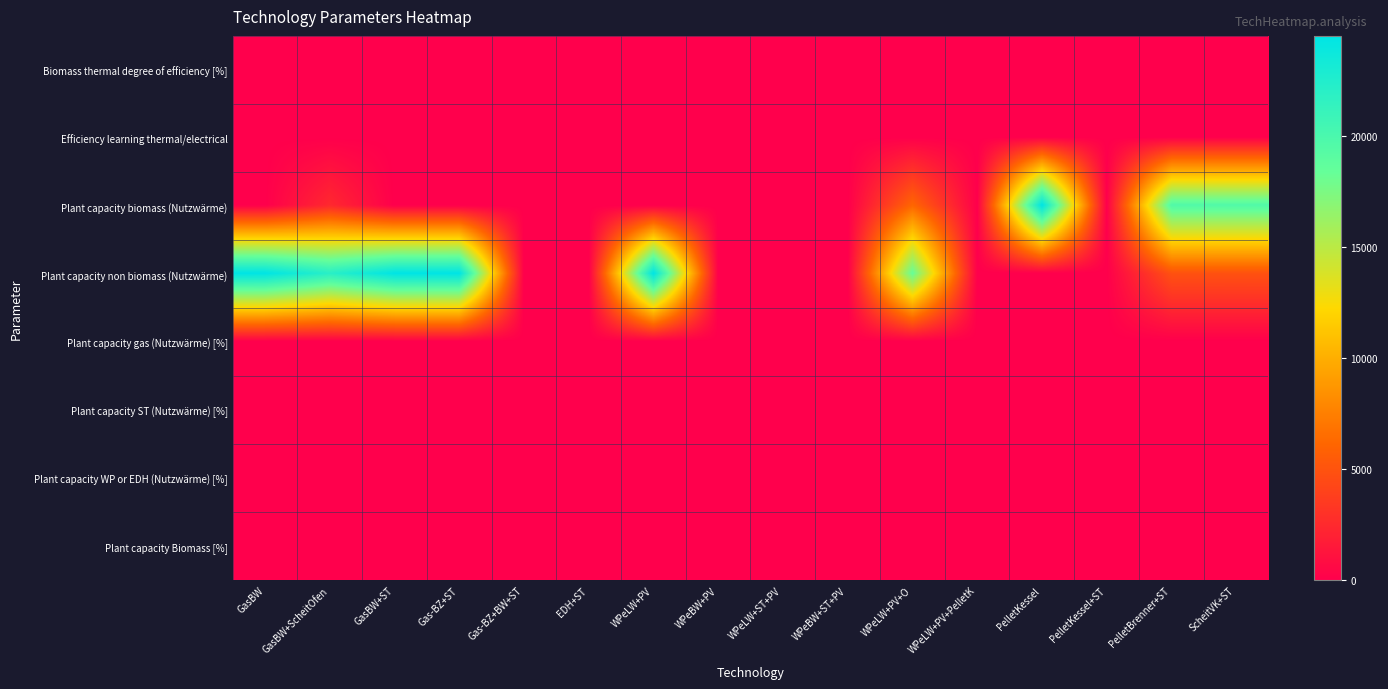

Reading left to right, extract all data points from this chart.

Biomass thermal degree of efficiency [%]: GasBW=1.0	GasBW+ScheitOfen=0.7	GasBW+ST=1.0	Gas-BZ+ST=1.0	Gas-BZ+BW+ST=1.0	EDH+ST=1.0	WPeLW+PV=1.0	WPeBW+PV=1.0	WPeLW+ST+PV=1.0	WPeBW+ST+PV=1.0	WPeLW+PV+O=0.8	WPeLW+PV+PelletK=1.0	PelletKessel=0.8	PelletKessel+ST=1.0	PelletBrenner+ST=0.8	ScheitVK+ST=0.8
Efficiency learning thermal/electrical: GasBW=0.1	GasBW+ScheitOfen=0.1	GasBW+ST=0.1	Gas-BZ+ST=-0.1	Gas-BZ+BW+ST=0.0	EDH+ST=0.0	WPeLW+PV=0.0	WPeBW+PV=0.0	WPeLW+ST+PV=0.0	WPeBW+ST+PV=0.0	WPeLW+PV+O=0.0	WPeLW+PV+PelletK=0.0	PelletKessel=0.2	PelletKessel+ST=0.0	PelletBrenner+ST=0.1	ScheitVK+ST=0.2
Plant capacity biomass (Nutzwärme): GasBW=0.0	GasBW+ScheitOfen=2450.0	GasBW+ST=0.0	Gas-BZ+ST=0.0	Gas-BZ+BW+ST=0.0	EDH+ST=0.0	WPeLW+PV=0.0	WPeBW+PV=0.0	WPeLW+ST+PV=0.0	WPeBW+ST+PV=0.0	WPeLW+PV+O=6125.0	WPeLW+PV+PelletK=0.0	PelletKessel=24500.0	PelletKessel+ST=0.0	PelletBrenner+ST=19600.0	ScheitVK+ST=19600.0
Plant capacity non biomass (Nutzwärme): GasBW=24500.0	GasBW+ScheitOfen=22050.0	GasBW+ST=24500.0	Gas-BZ+ST=24500.0	Gas-BZ+BW+ST=0.0	EDH+ST=0.0	WPeLW+PV=24500.0	WPeBW+PV=0.0	WPeLW+ST+PV=0.0	WPeBW+ST+PV=0.0	WPeLW+PV+O=18375.0	WPeLW+PV+PelletK=0.0	PelletKessel=0.0	PelletKessel+ST=0.0	PelletBrenner+ST=4900.0	ScheitVK+ST=4900.0
Plant capacity gas (Nutzwärme) [%]: GasBW=1.0	GasBW+ScheitOfen=0.9	GasBW+ST=0.8	Gas-BZ+ST=0.8	Gas-BZ+BW+ST=0.0	EDH+ST=0.0	WPeLW+PV=0.0	WPeBW+PV=0.0	WPeLW+ST+PV=0.0	WPeBW+ST+PV=0.0	WPeLW+PV+O=0.0	WPeLW+PV+PelletK=0.0	PelletKessel=0.0	PelletKessel+ST=0.0	PelletBrenner+ST=0.0	ScheitVK+ST=0.0
Plant capacity ST (Nutzwärme) [%]: GasBW=0.0	GasBW+ScheitOfen=0.0	GasBW+ST=0.1	Gas-BZ+ST=0.1	Gas-BZ+BW+ST=0.0	EDH+ST=0.0	WPeLW+PV=0.0	WPeBW+PV=0.0	WPeLW+ST+PV=0.0	WPeBW+ST+PV=0.0	WPeLW+PV+O=0.0	WPeLW+PV+PelletK=0.0	PelletKessel=0.0	PelletKessel+ST=0.0	PelletBrenner+ST=0.2	ScheitVK+ST=0.2
Plant capacity WP or EDH (Nutzwärme) [%]: GasBW=0.0	GasBW+ScheitOfen=0.0	GasBW+ST=0.0	Gas-BZ+ST=0.0	Gas-BZ+BW+ST=0.0	EDH+ST=0.0	WPeLW+PV=1.0	WPeBW+PV=0.0	WPeLW+ST+PV=0.0	WPeBW+ST+PV=0.0	WPeLW+PV+O=0.8	WPeLW+PV+PelletK=0.0	PelletKessel=0.0	PelletKessel+ST=0.0	PelletBrenner+ST=0.0	ScheitVK+ST=0.0
Plant capacity Biomass [%]: GasBW=0.0	GasBW+ScheitOfen=0.1	GasBW+ST=0.0	Gas-BZ+ST=0.0	Gas-BZ+BW+ST=0.0	EDH+ST=0.0	WPeLW+PV=0.0	WPeBW+PV=0.0	WPeLW+ST+PV=0.0	WPeBW+ST+PV=0.0	WPeLW+PV+O=0.2	WPeLW+PV+PelletK=0.0	PelletKessel=1.0	PelletKessel+ST=0.0	PelletBrenner+ST=0.8	ScheitVK+ST=0.8